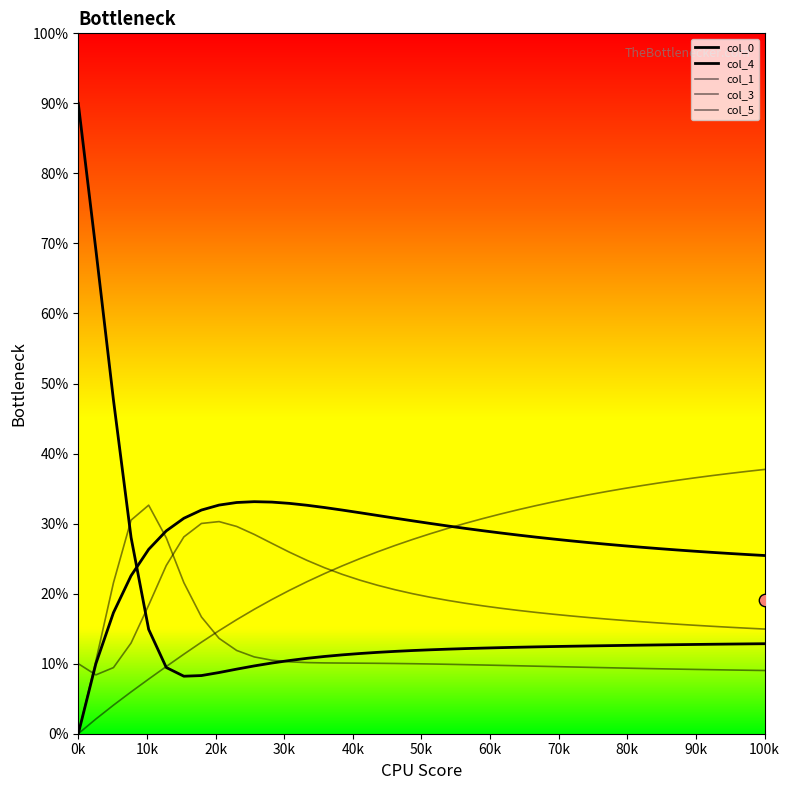

Which series has the largest Y range (max minus min)?

col_0